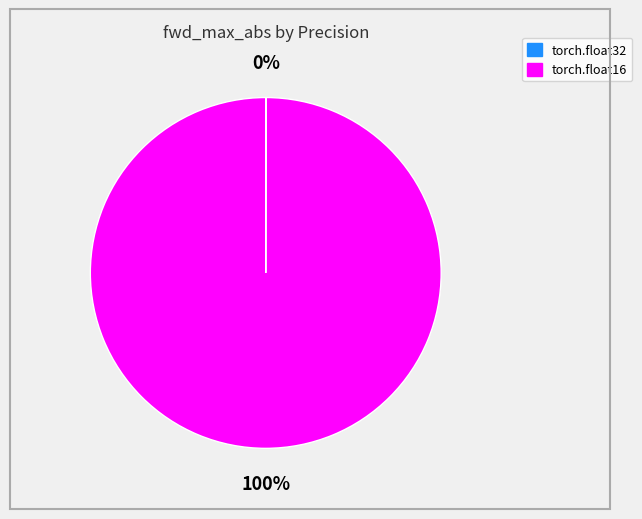

What is the largest slice in the pie chart?

torch.float16